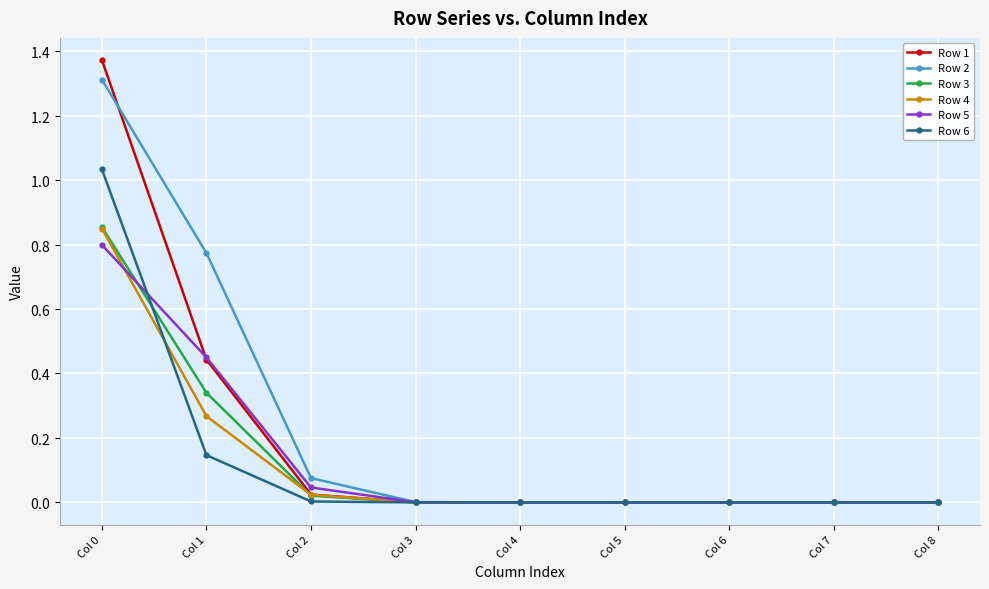

What is the sum of the Row 4 values at Col 0 and Col 6?

0.8